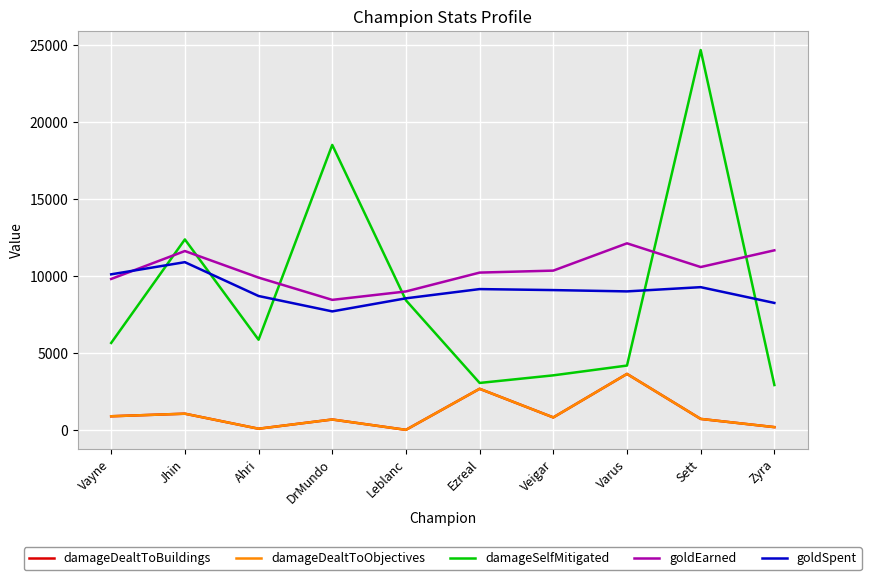

True or false: goldEarned and damageDealtToObjectives intersect in this chart.

False